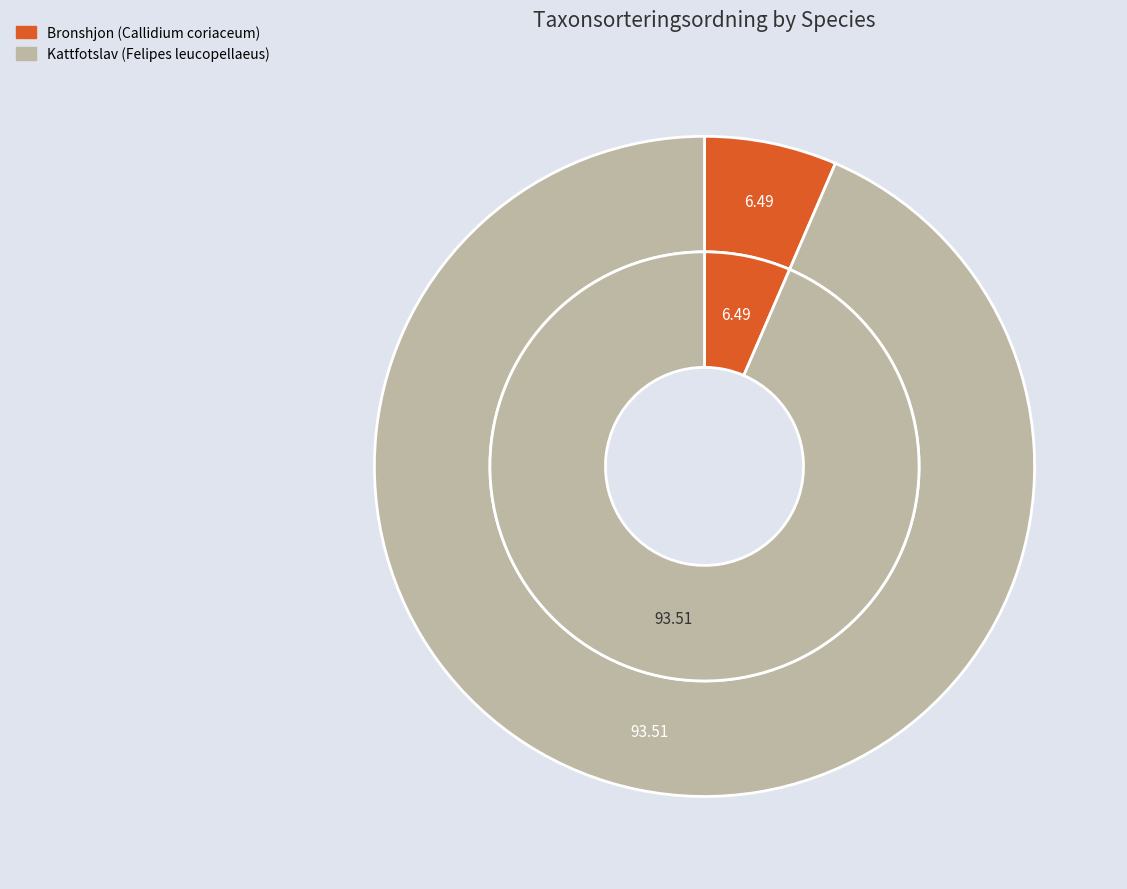

Is there any slice that represents more than half of the pie?

Yes